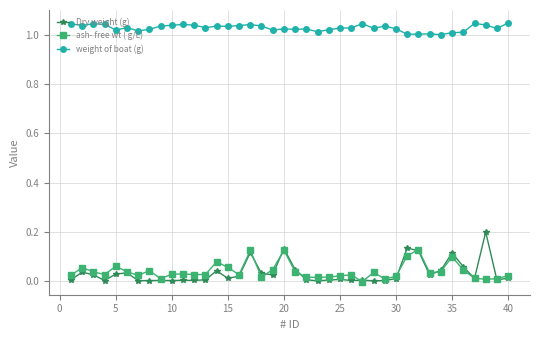

What is the sum of all Dry weight (g) values?

1.3